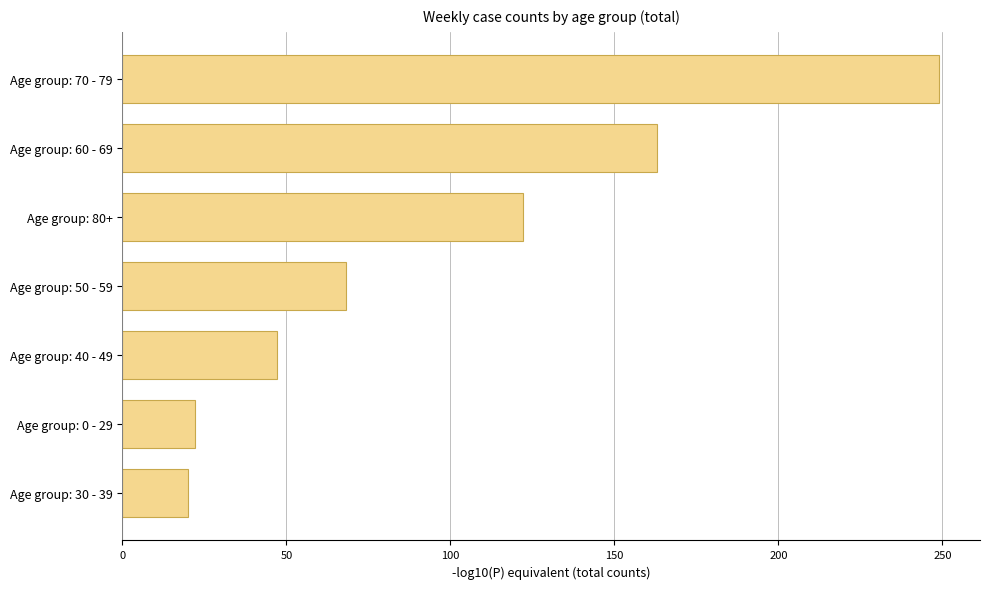

What is the ratio of the value at Age group: 30 - 39 to the value at Age group: 50 - 59?

0.3